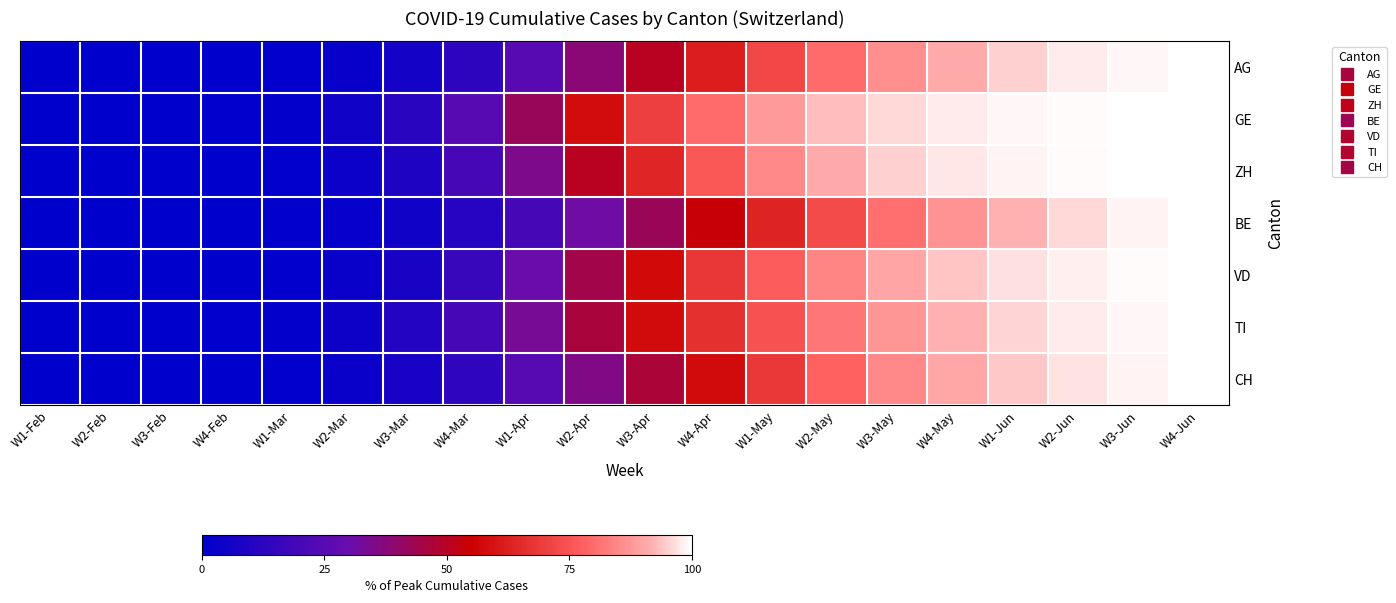

Between W4-Apr and W2-Jun, which series saw the biggest shift?

BE